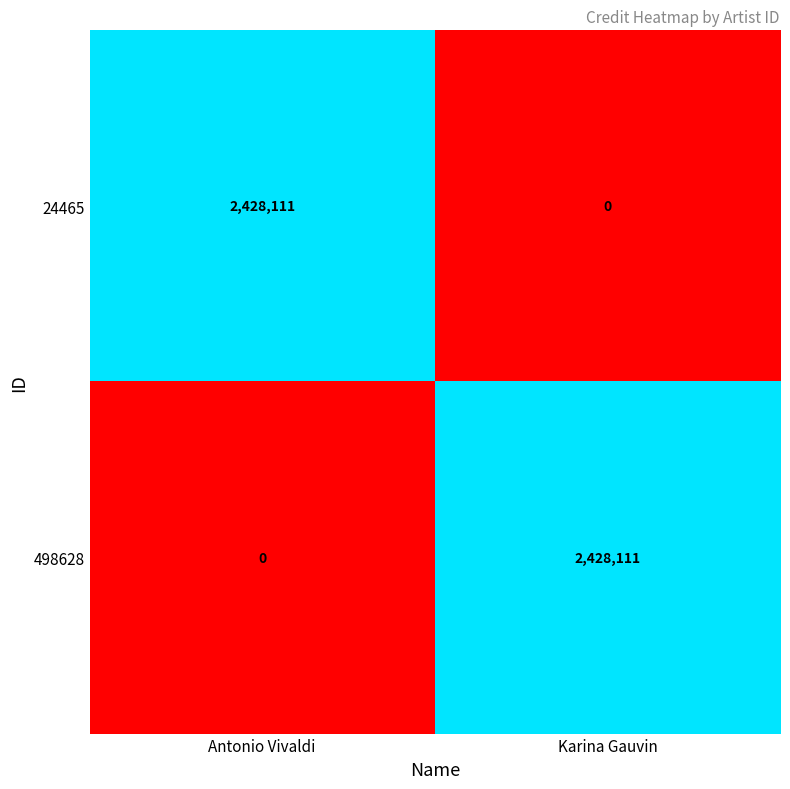

At Karina Gauvin, list the series in order from smallest to largest.

24465, 498628